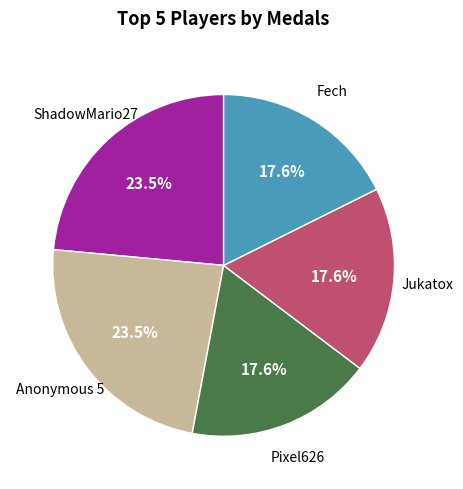

Does any single category account for the majority?

No